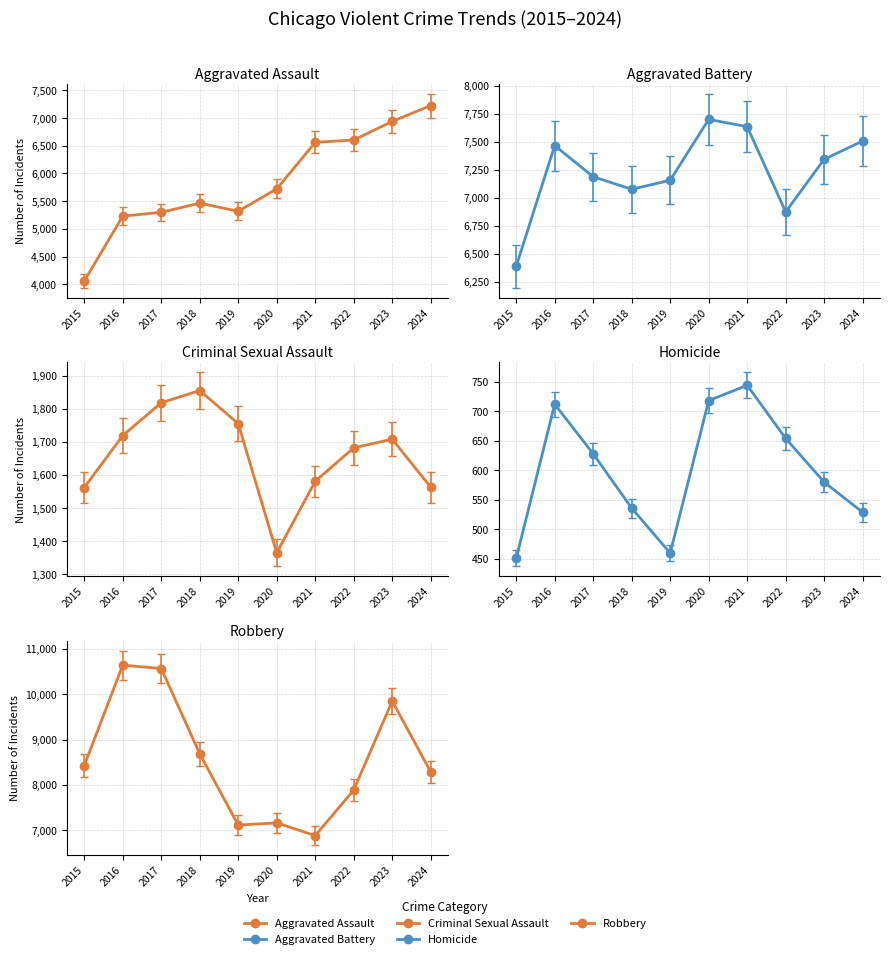

Where does the Aggravated Battery series first go above 7342?

2016